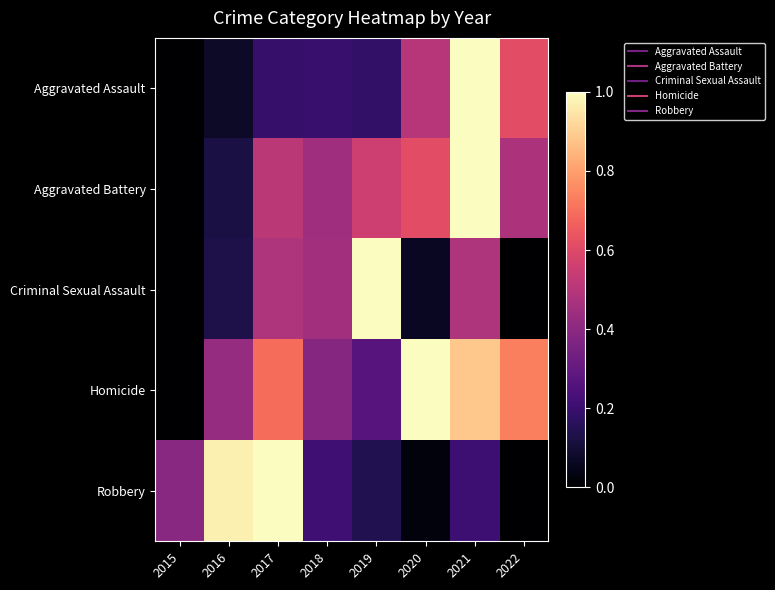

At which category is the sum across all series the highest?

2021